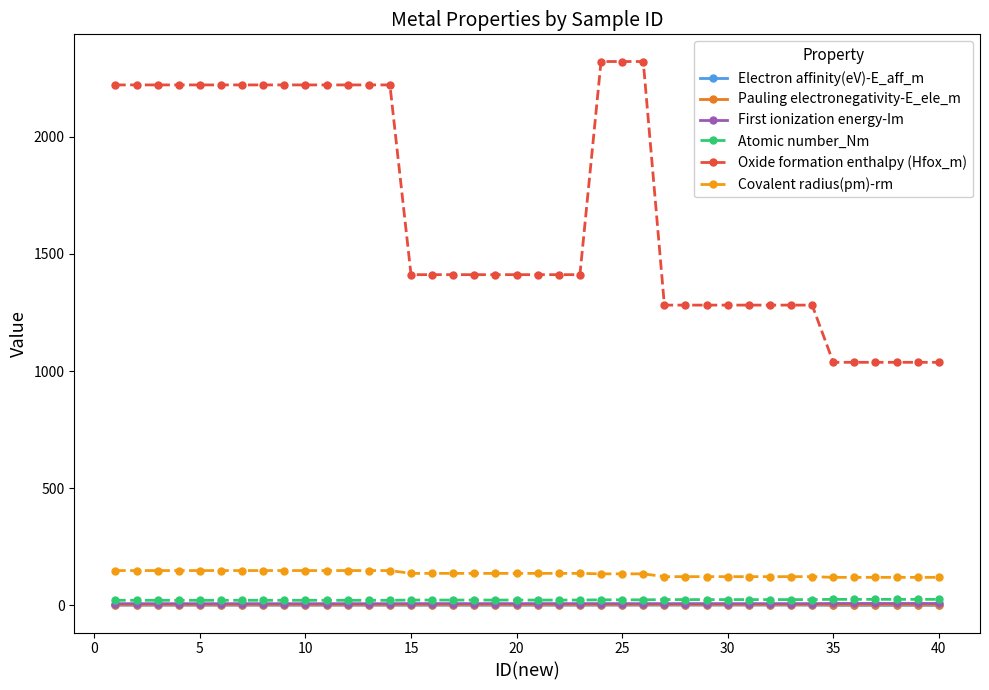

True or false: Pauling electronegativity-E_ele_m and Covalent radius(pm)-rm cross at least once.

False